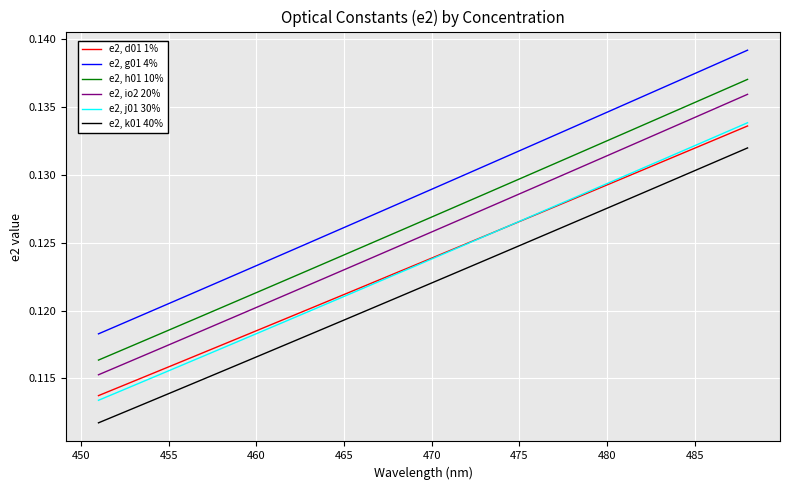

Which series has the largest total across all categories?

e2, g01 4%